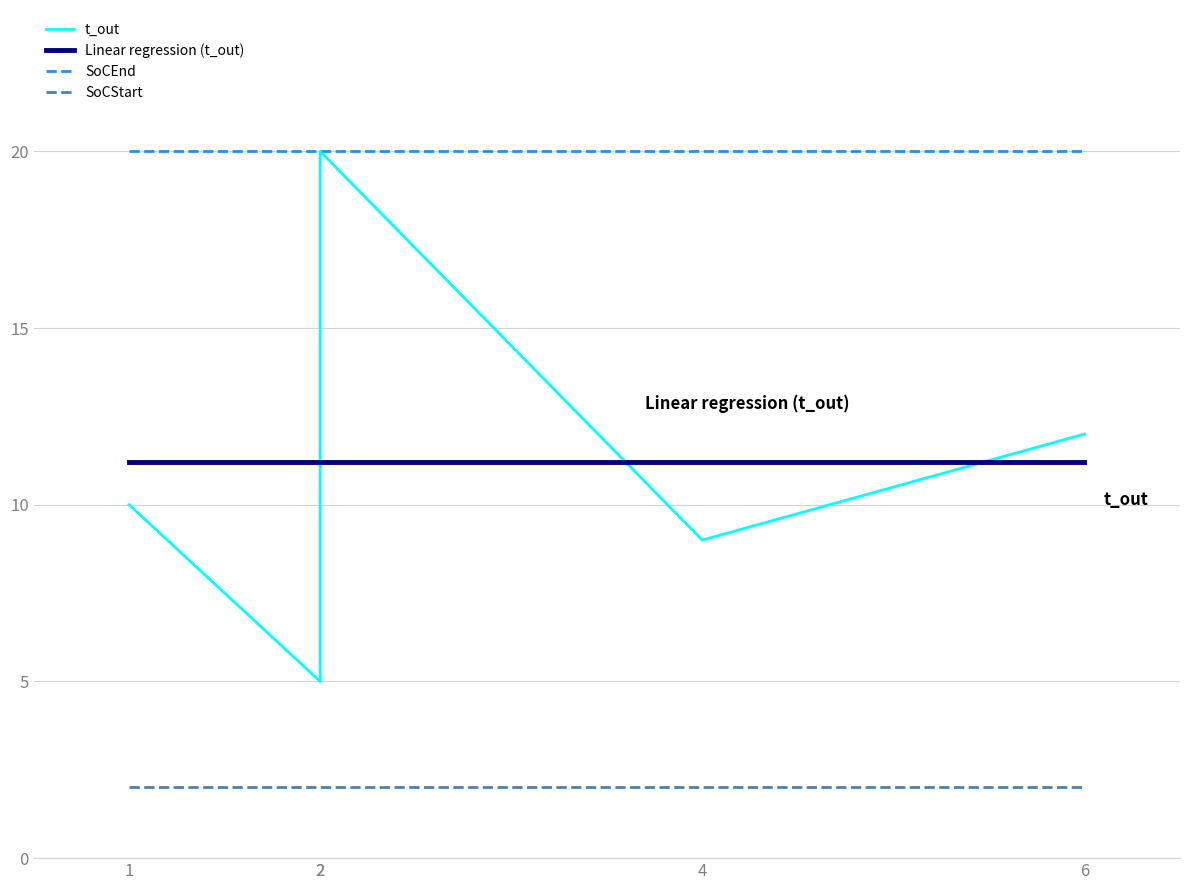

True or false: t_out and SoCEnd intersect in this chart.

False